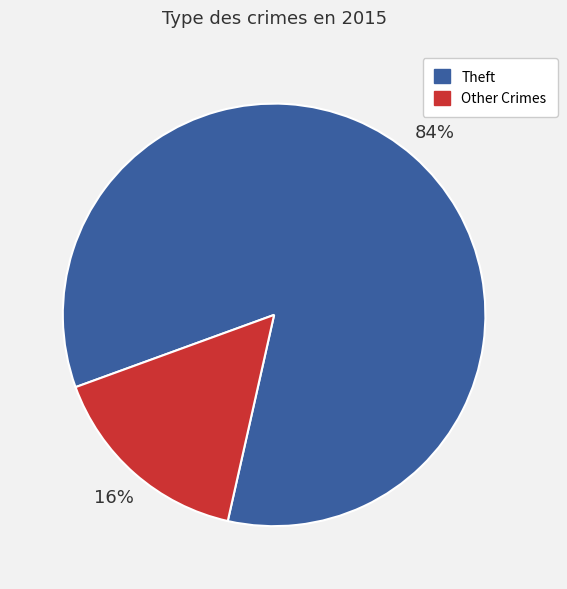

Is there any slice that represents more than half of the pie?

Yes